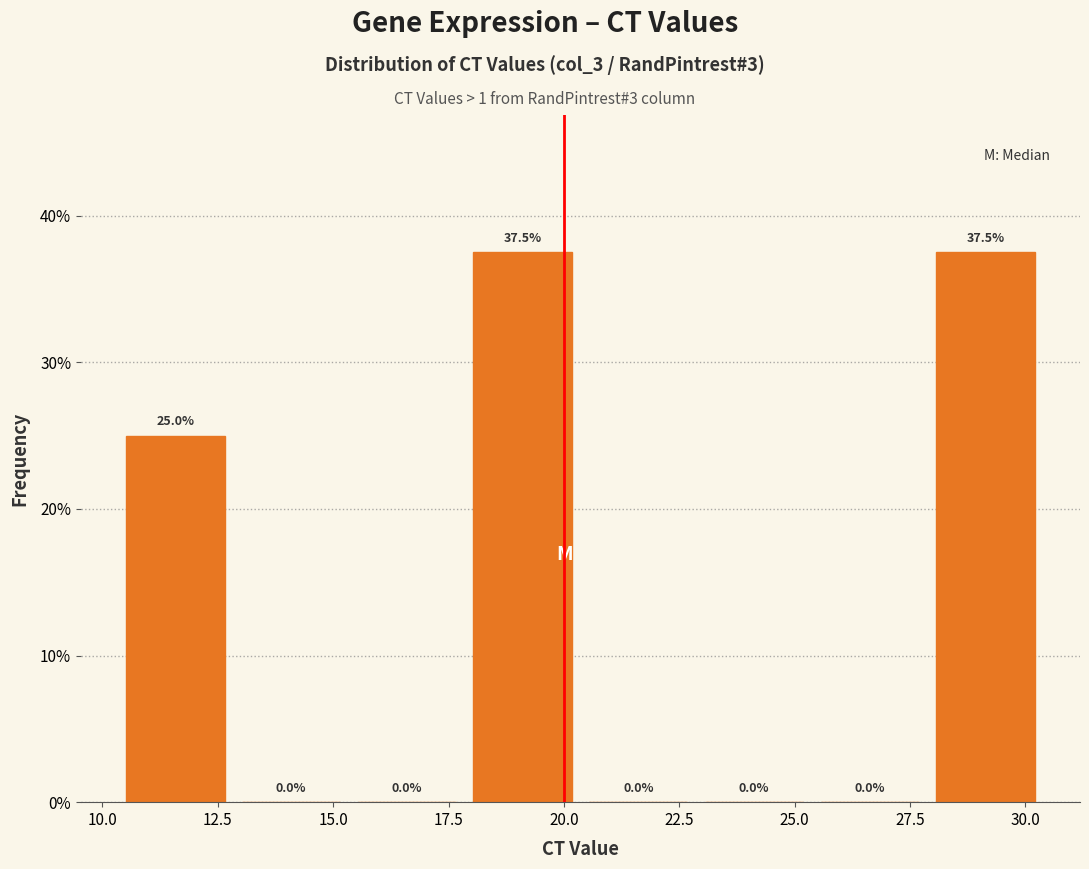

What is the height of the bar covering 10.5 to 13.0 on the x-axis? The bar edges are not printed on the chart, so give them approximately, as read against the axis.

25.0